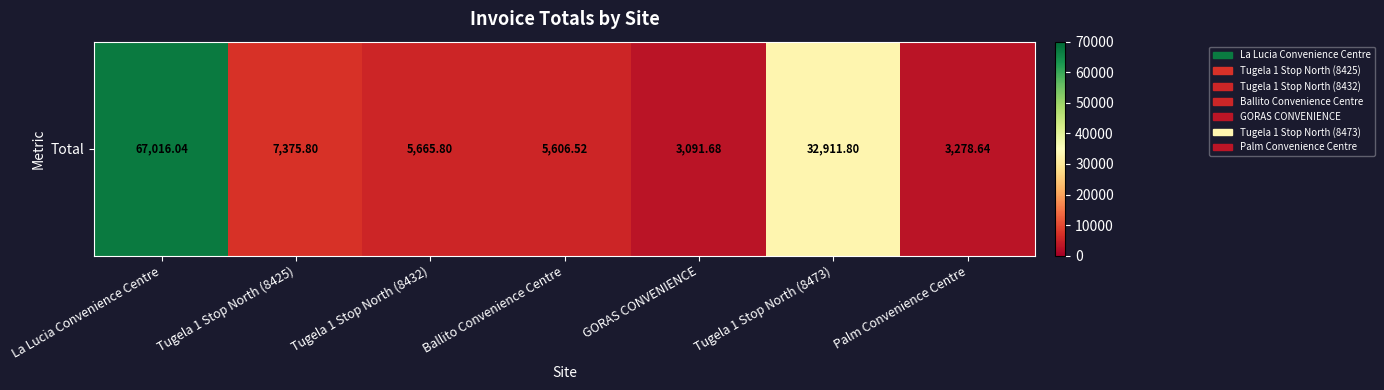

Rank the categories by value from lowest to highest.

GORAS CONVENIENCE, Palm Convenience Centre, Ballito Convenience Centre, Tugela 1 Stop North (8432), Tugela 1 Stop North (8425), Tugela 1 Stop North (8473), La Lucia Convenience Centre